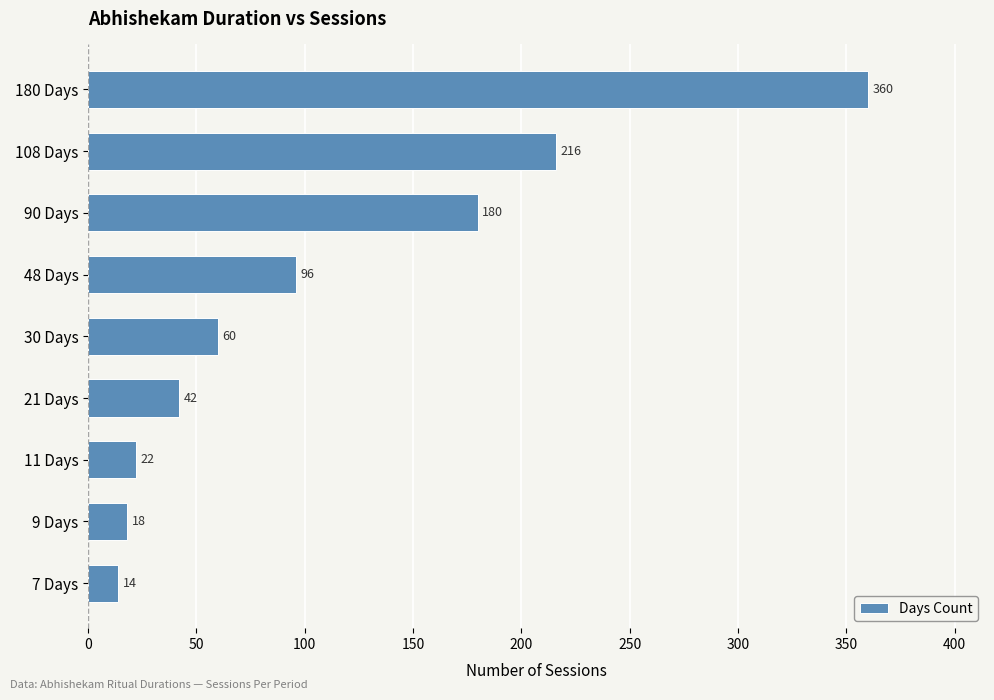

What is the difference between the second highest and minimum values?

202